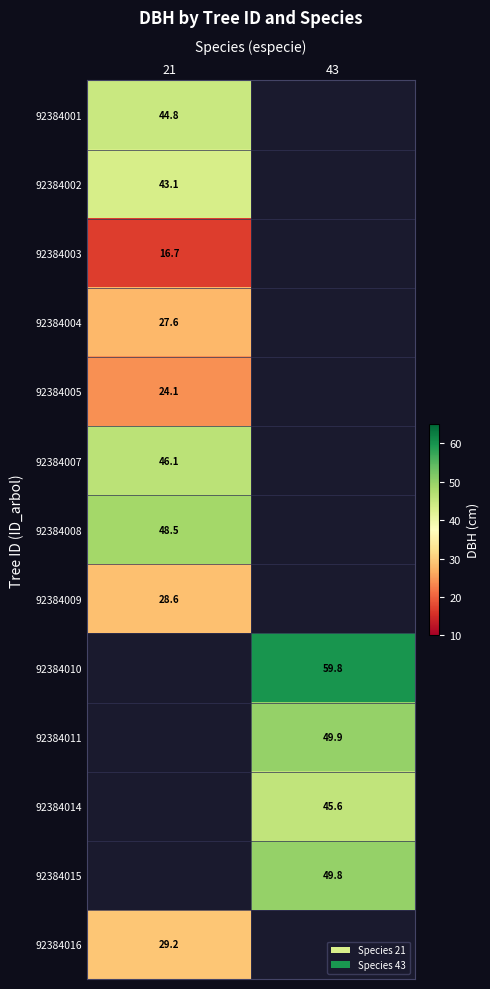

The 92384001 series shows 66.9 at 21. True or false?

False